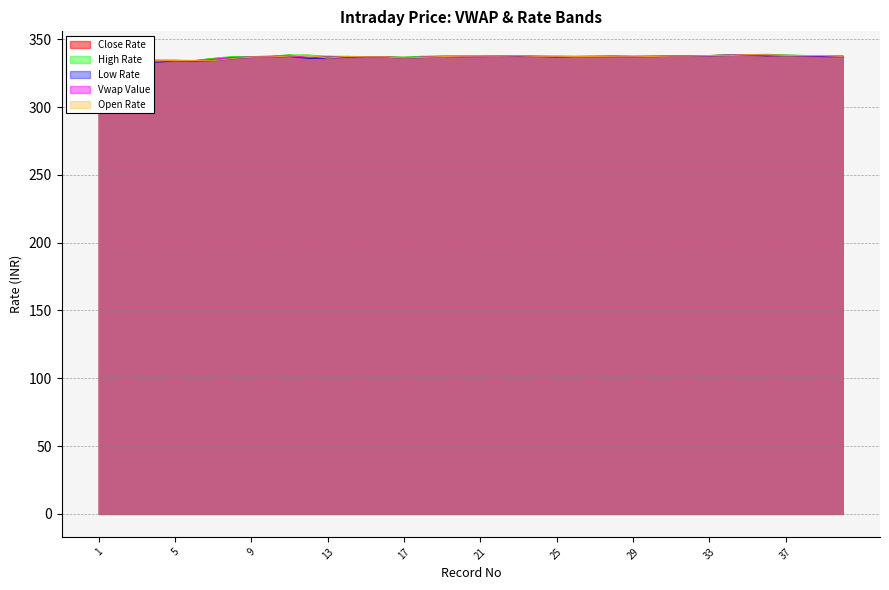

What value does the Low Rate series have at 19?

337.2